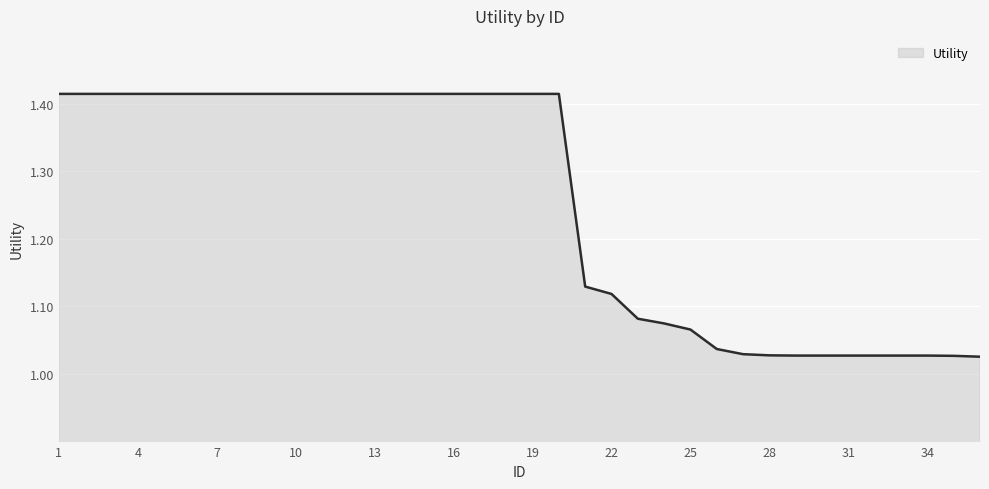

What is the difference between the maximum and minimum values?

0.4